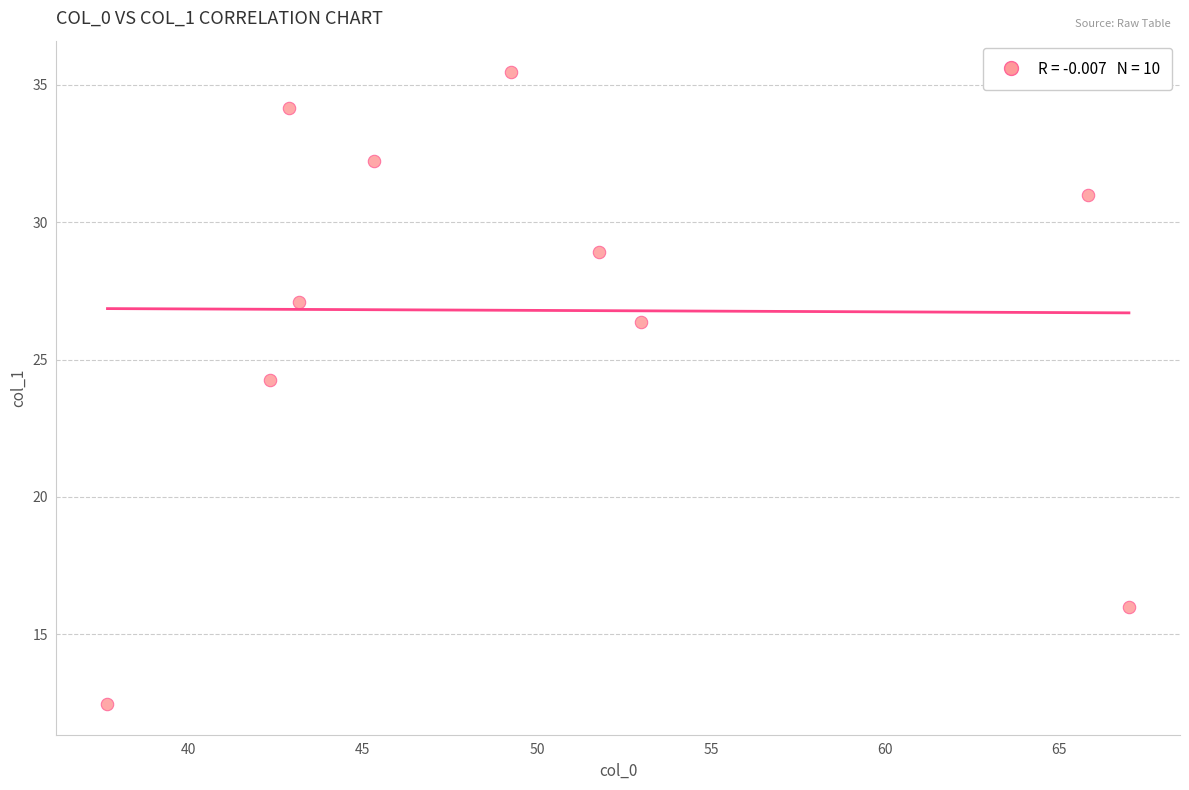

What Y value in the scatter plot is closest to 23?

24.2